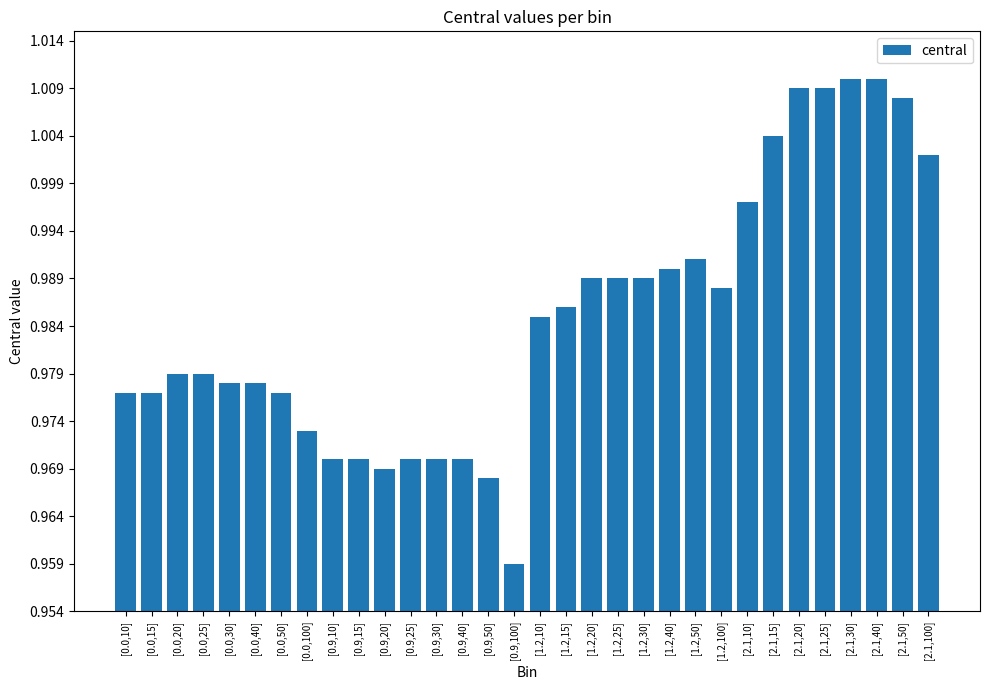

What is the label of the 18th bar from the right?

[0.9,50]